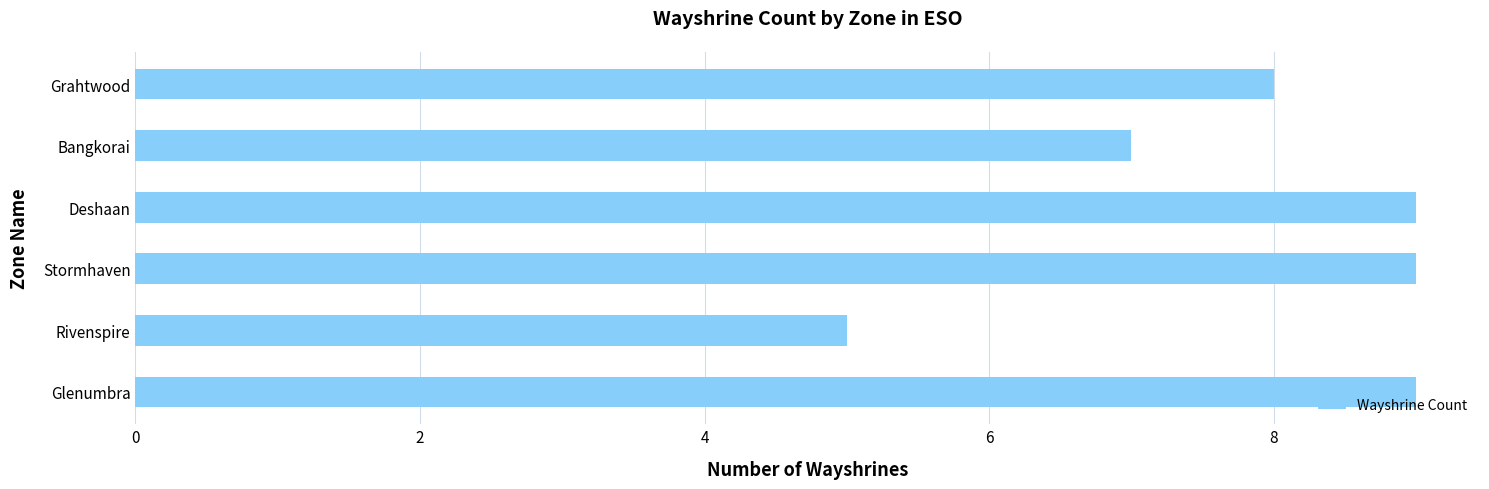

What is the average value?

8